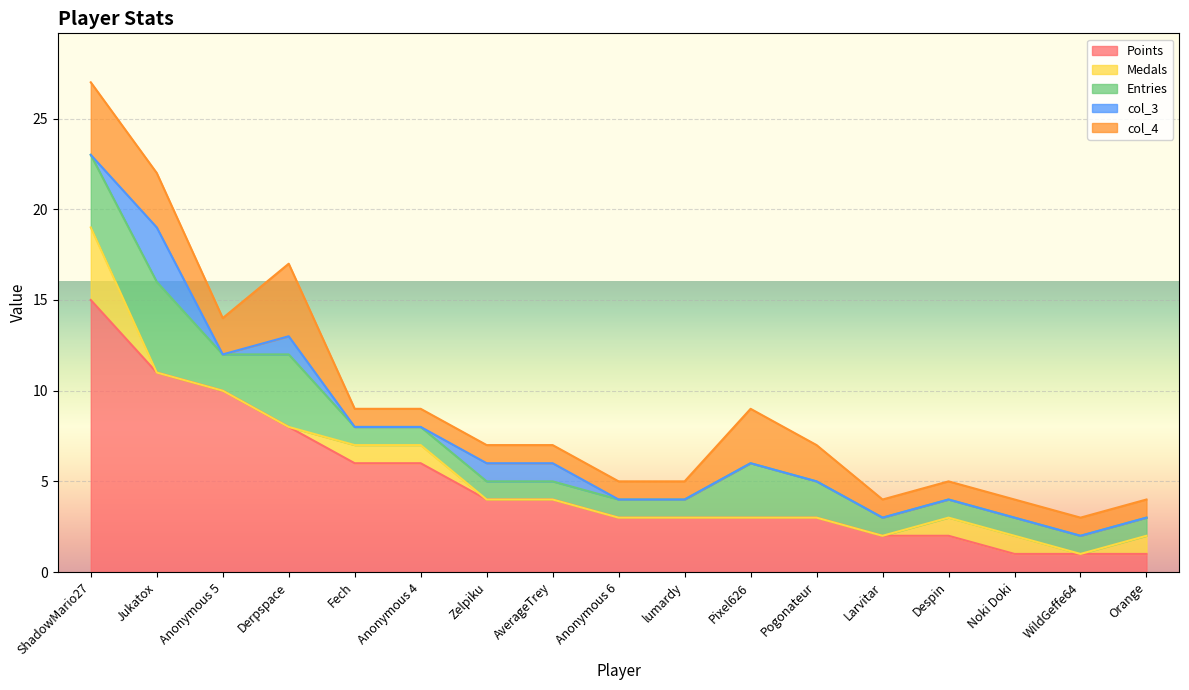

True or false: Medals has a value of 2 at Despin.

False